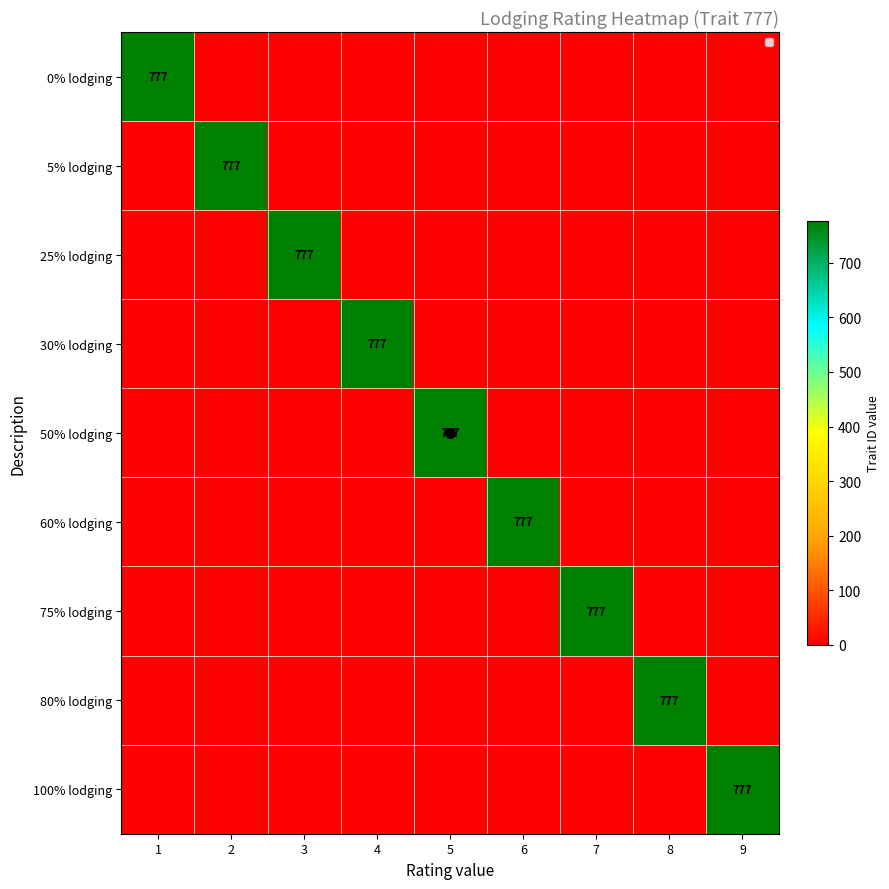

The 100% lodging series shows 1270 at 9. True or false?

False